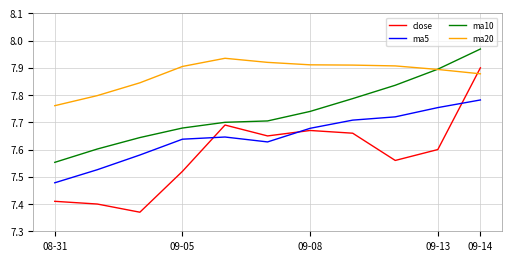

Which series has the largest total across all categories?

ma20